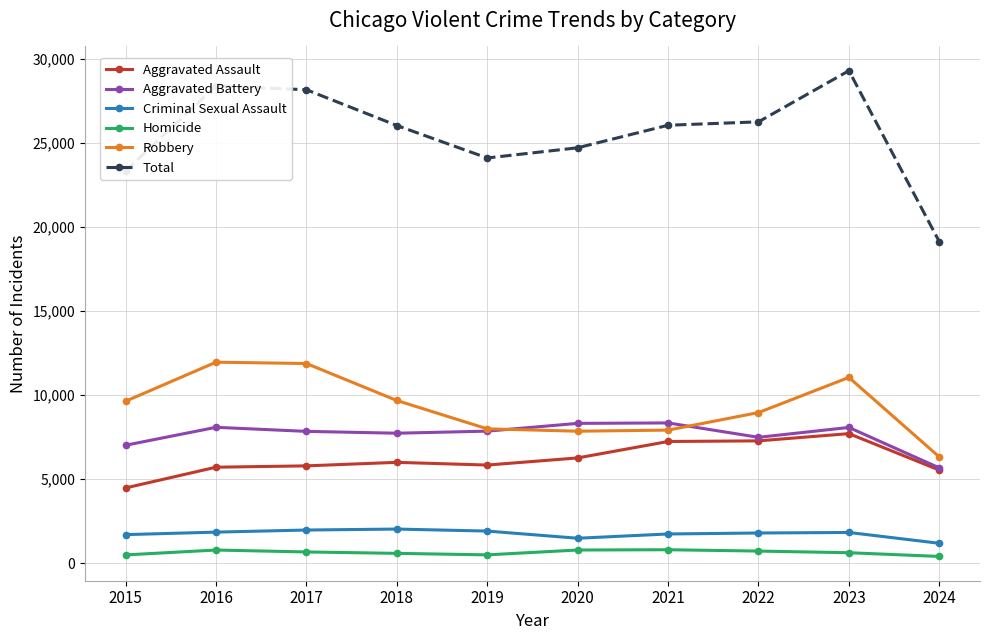

Is it true that Aggravated Assault equals 6002 at 2018?

True